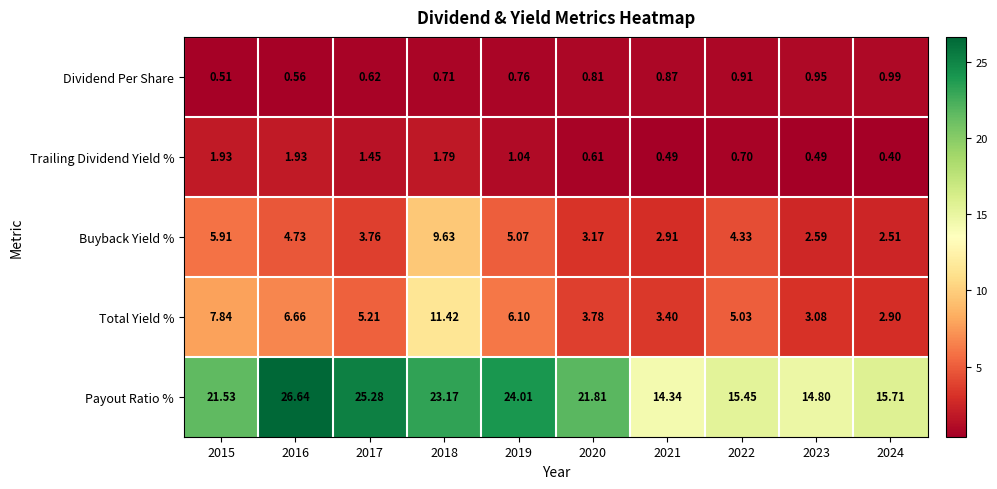

What is the greatest value displayed?

26.6